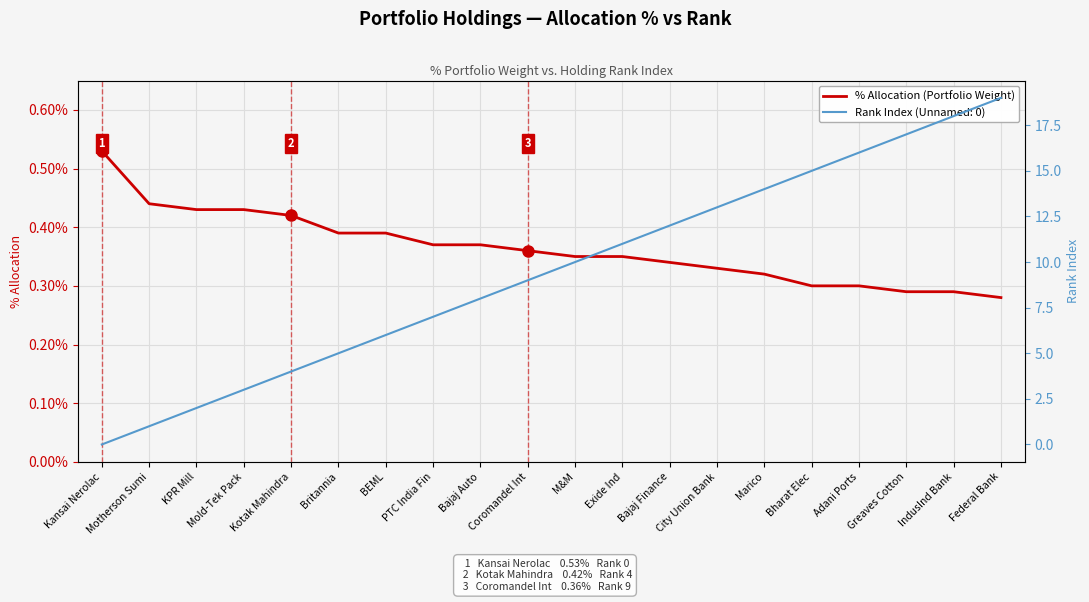

How many lines are shown in the chart?

1